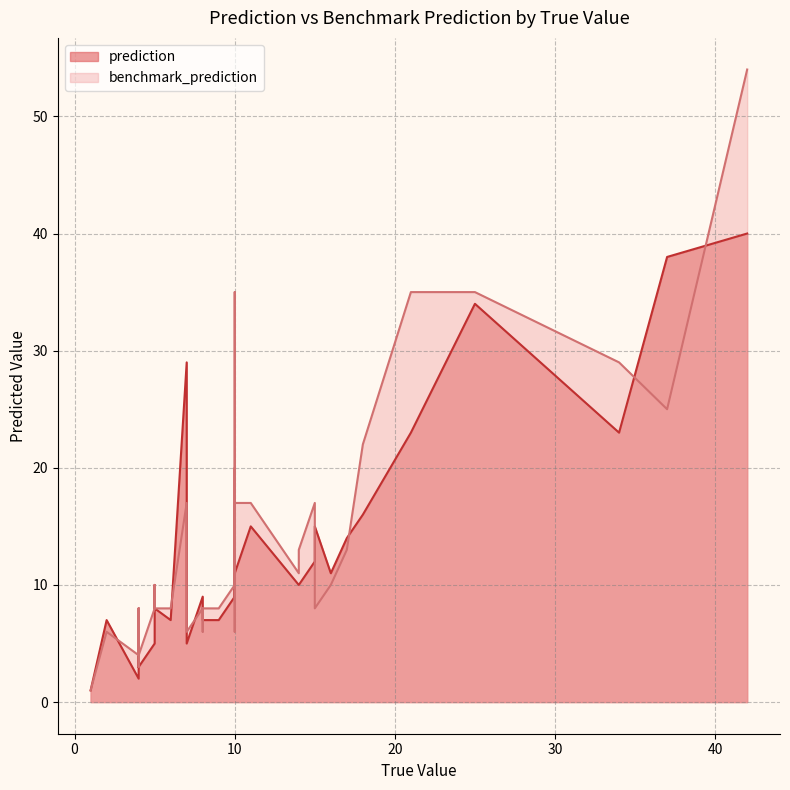

Between 5 and 8, which series saw the biggest shift?

benchmark_prediction